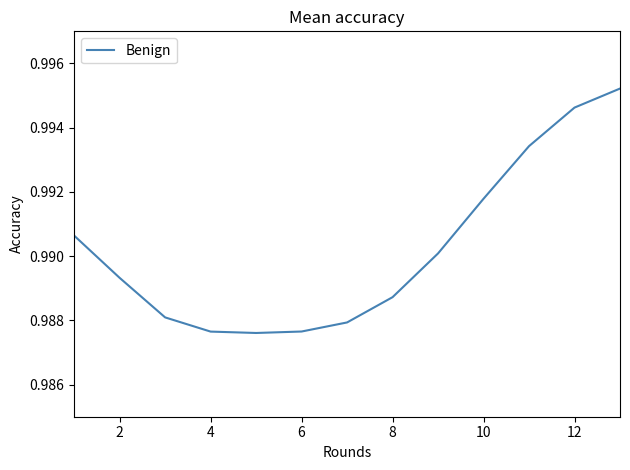

Does the chart display data point markers on the line(s)?

No